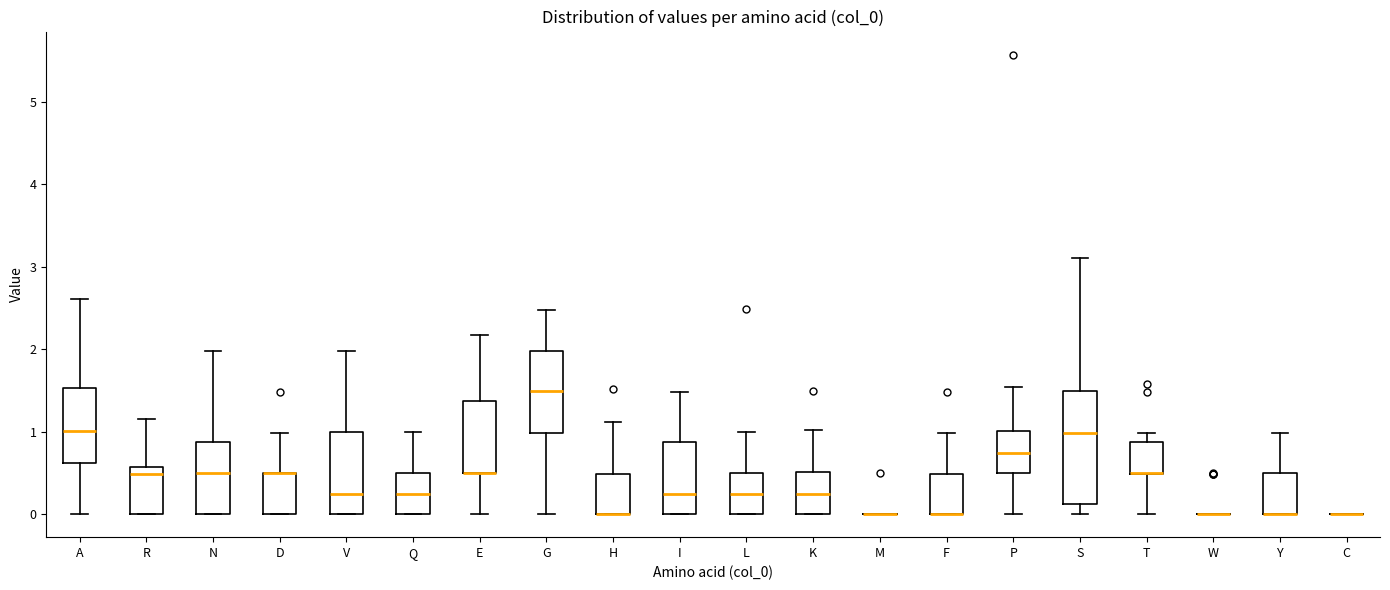

Comparing the boxes themselves (not the whiskers), which one is the tallest?

S